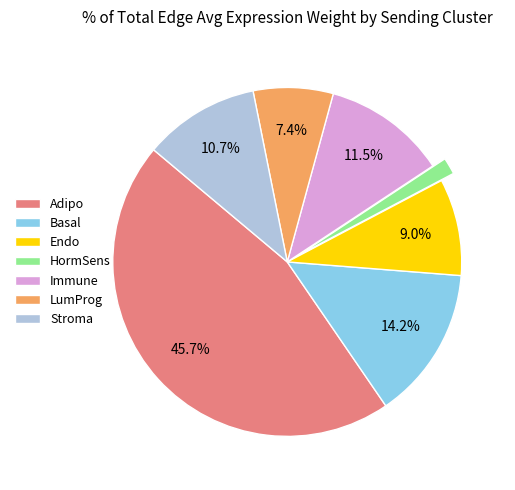

What portion of the pie excludes LumProg?

92.6%